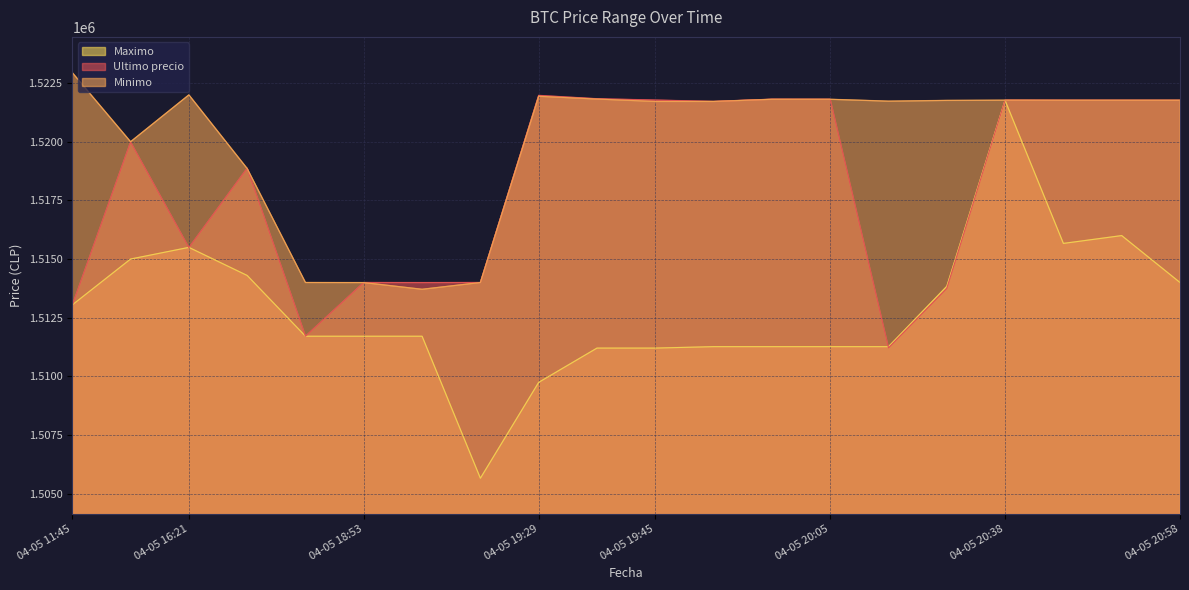

The Ultimo precio series shows 2022648.9 at 04-05 20:38. True or false?

False